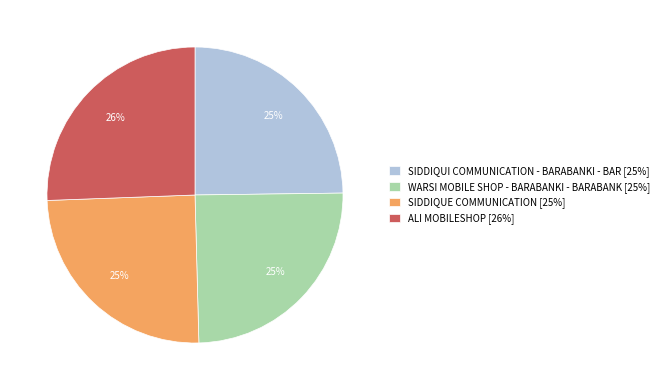

Do WARSI MOBILE SHOP - BARABANKI - BARABANK [25%] and SIDDIQUE COMMUNICATION [25%] together represent more than half of the pie?

No